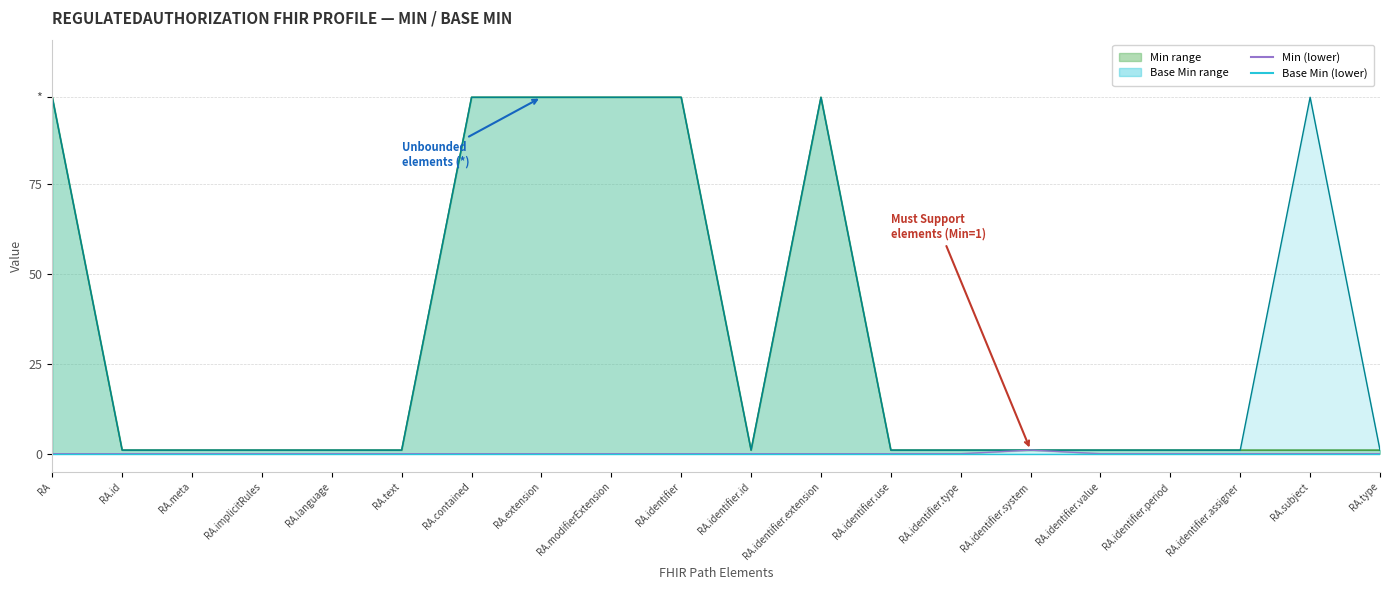

Reading left to right, extract all data points from this chart.

Min (lower bound): 0	0	0	0	0	0	0	0	0	0	0	0	0	0	1	0	0	0	0	0
Base Min (lower bound): 0	0	0	0	0	0	0	0	0	0	0	0	0	0	0	0	0	0	0	0